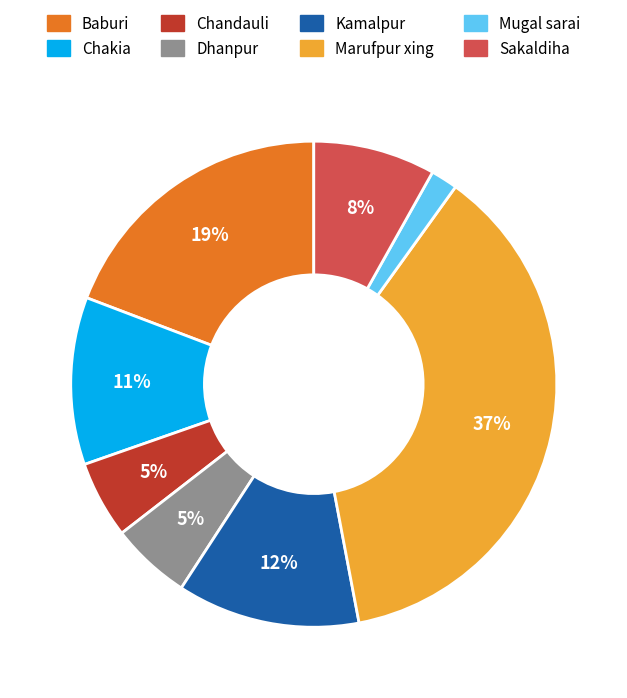

True or false: Chandauli accounts for 5% of the total.

True